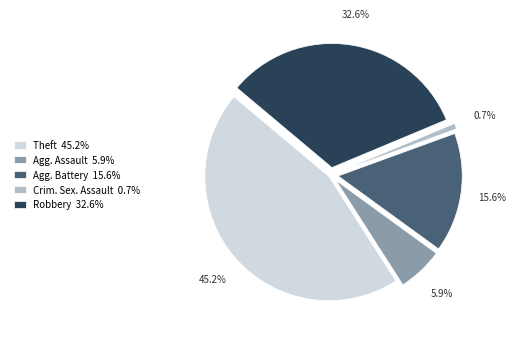

Do Agg. Battery 15.6% and Crim. Sex. Assault 0.7% together represent more than half of the pie?

No